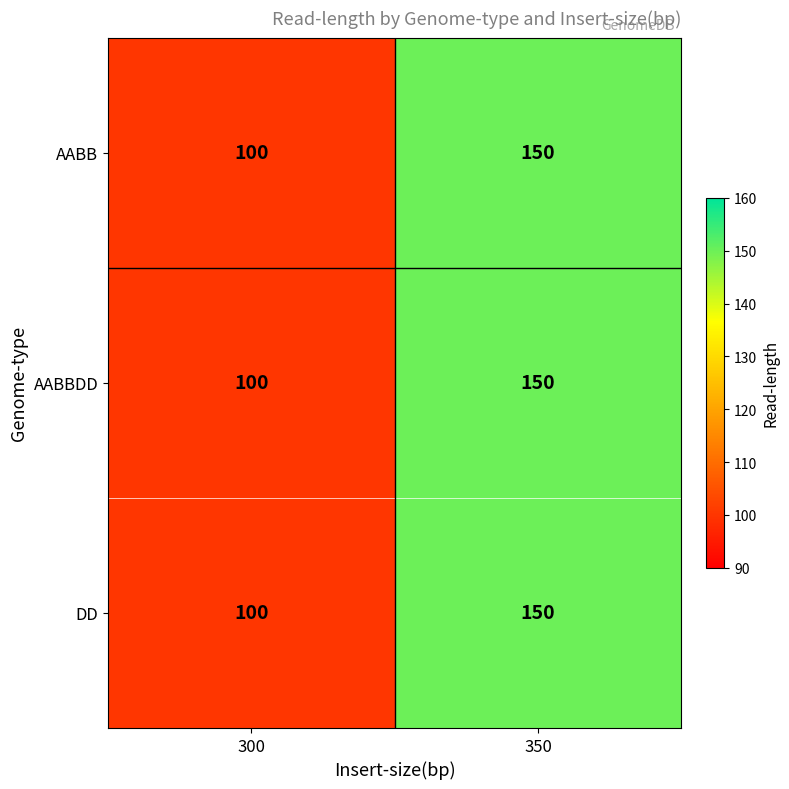

List the labels in order of DD value, largest first.

350, 300